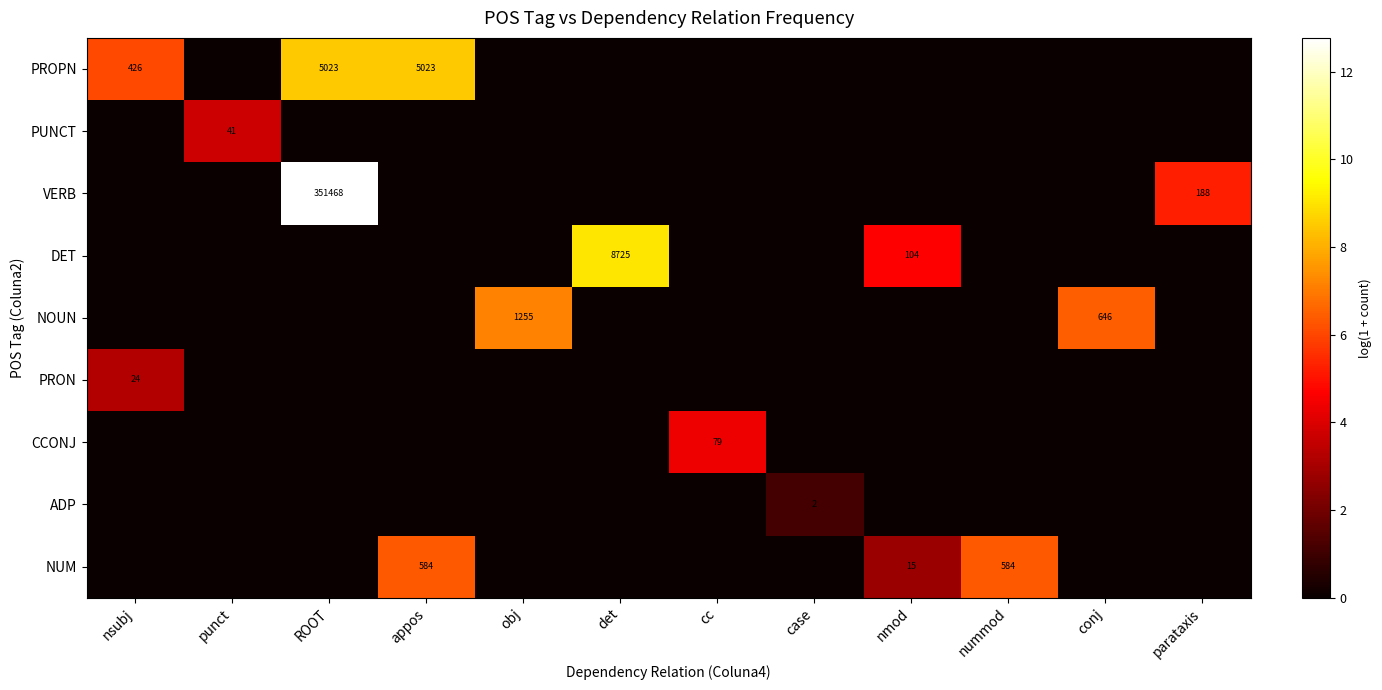

Which category has the lowest value across all series?

punct